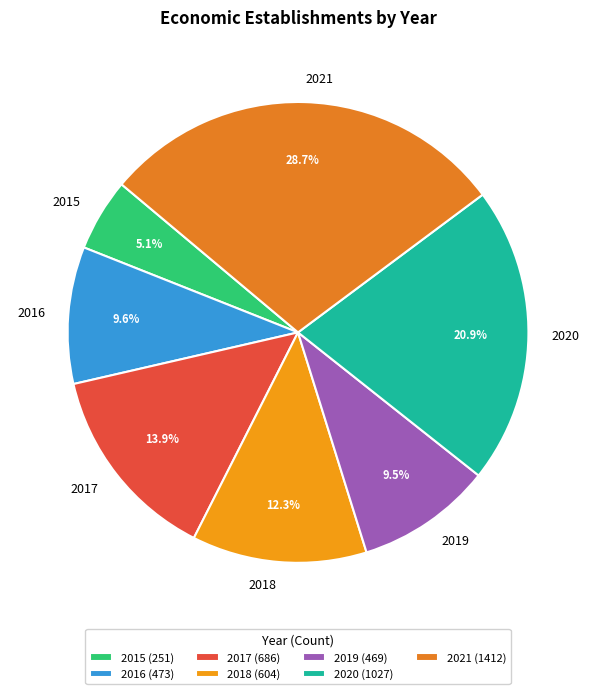

Which slice is the largest?

2021